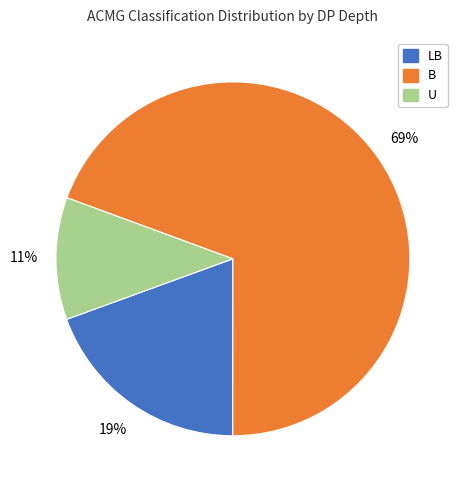

Is there any slice that represents more than half of the pie?

Yes